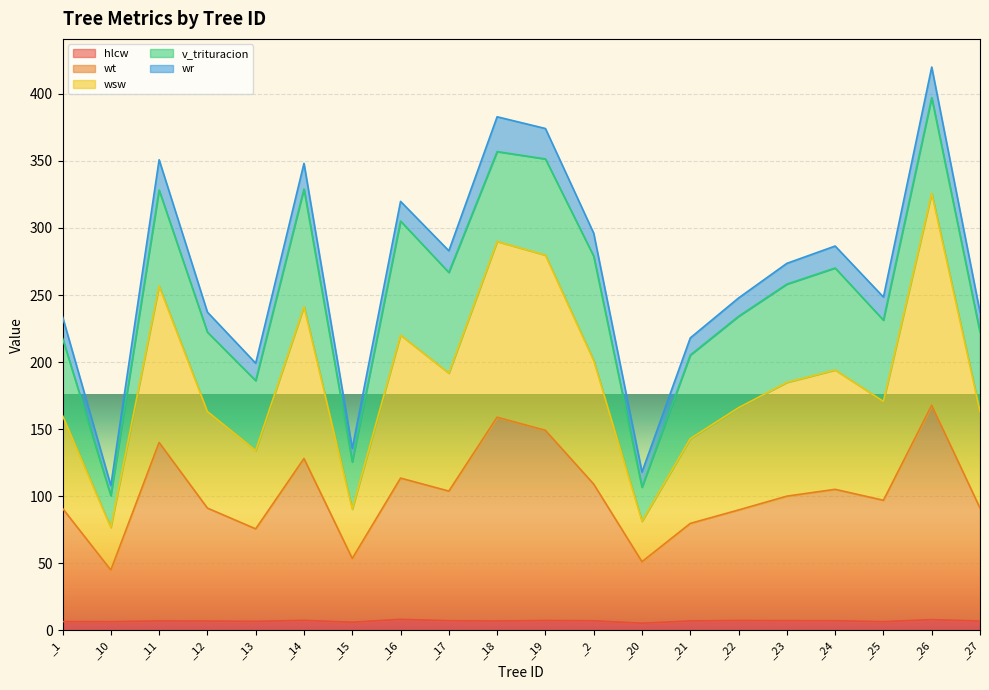

Does the chart display data point markers on the line(s)?

No